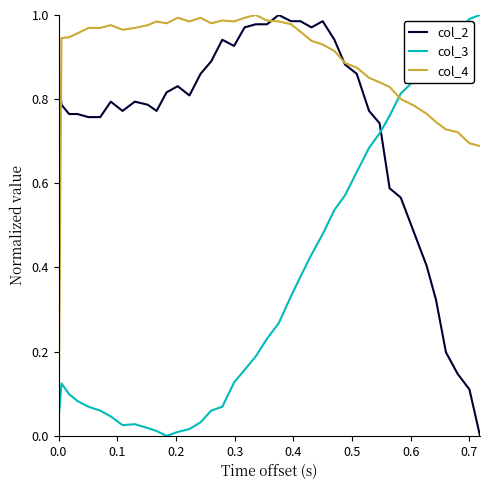

Does the chart display data point markers on the line(s)?

No